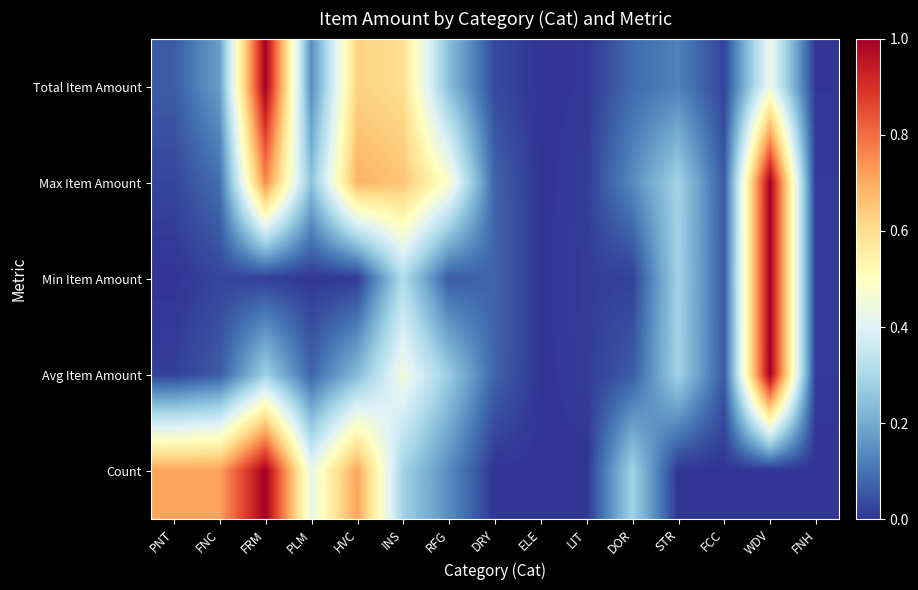

What is the total value across all series at STR?

1.0